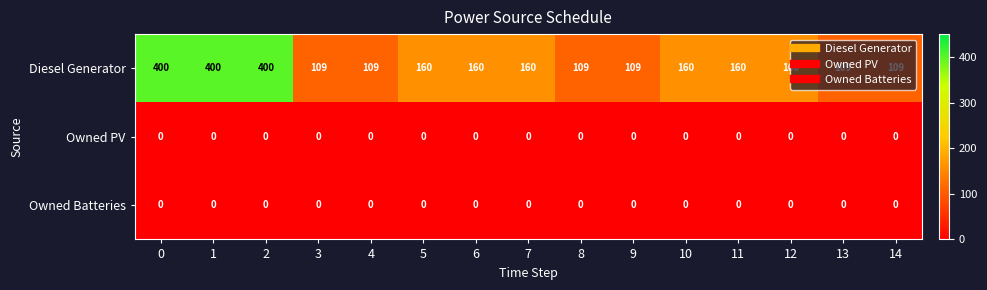

Which series has the largest total across all categories?

Diesel Generator